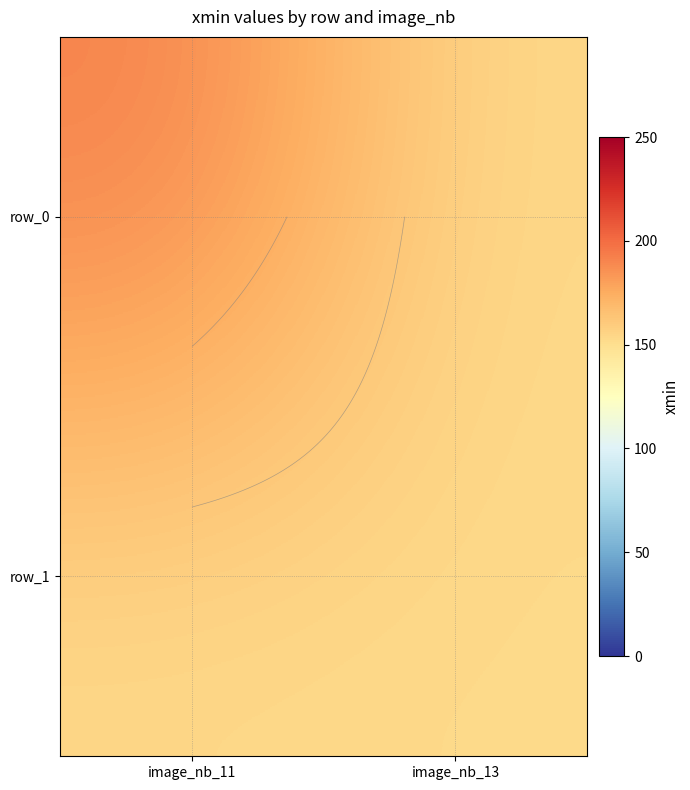

Reading left to right, extract all data points from this chart.

row_0: 193	153
row_1: 153	153